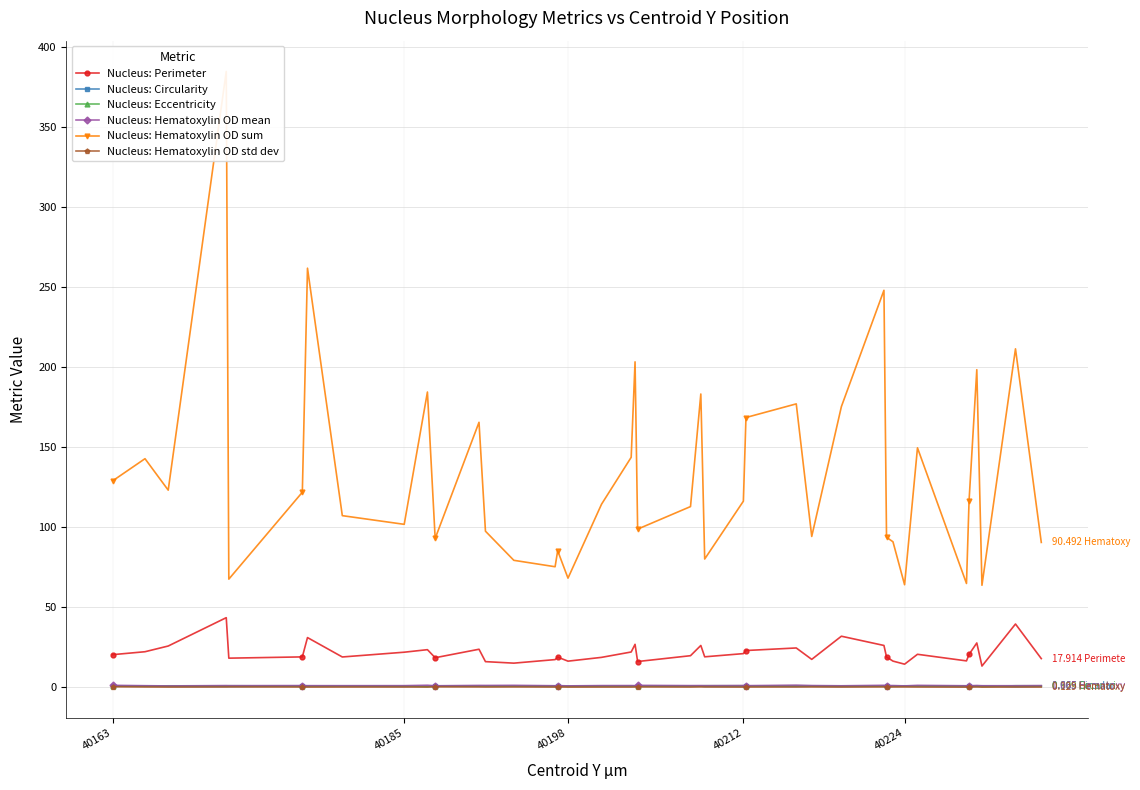

What are all the series names shown in the legend?

Nucleus: Perimeter, Nucleus: Circularity, Nucleus: Eccentricity, Nucleus: Hematoxylin OD mean, Nucleus: Hematoxylin OD sum, Nucleus: Hematoxylin OD std dev